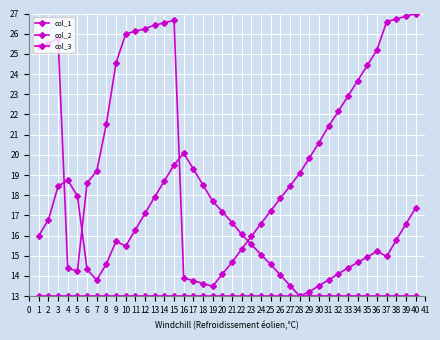

How many interior local peaks does the col_2 series have?

2